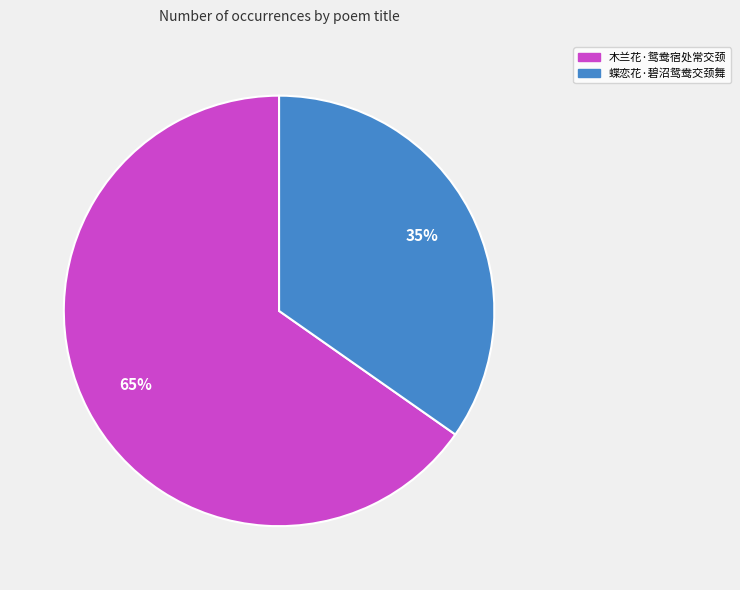

Which category accounts for the majority?

木兰花·鸳鸯宿处常交颈